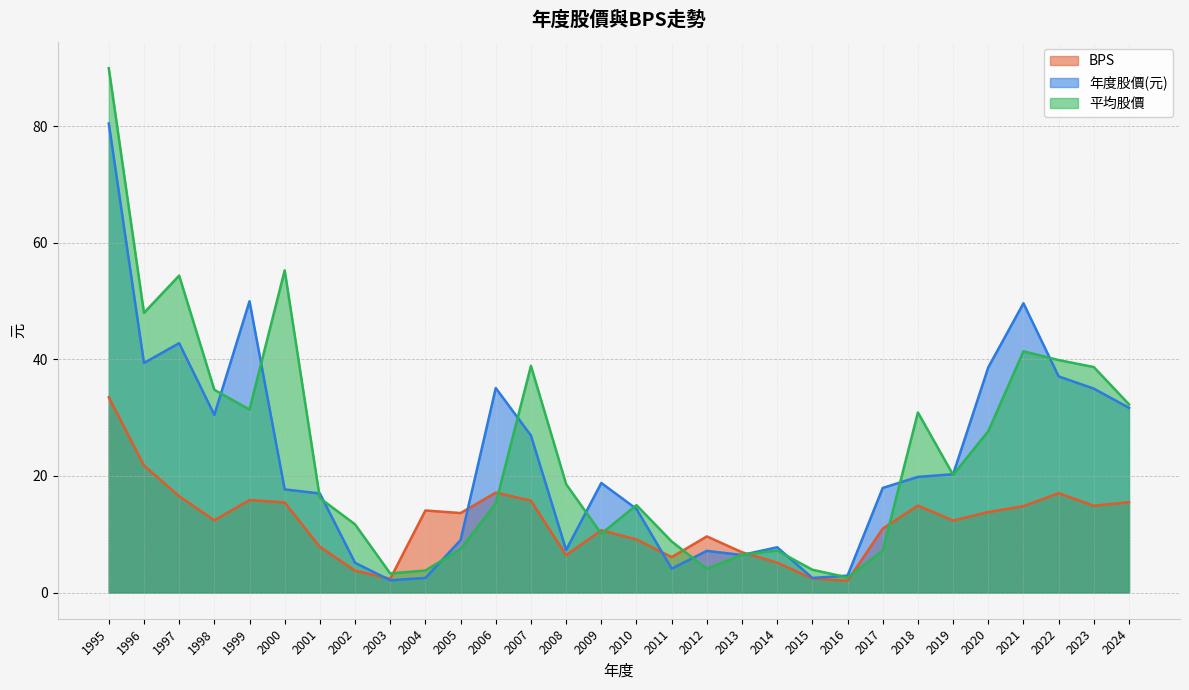

Which series has the widest spread of values?

平均股價